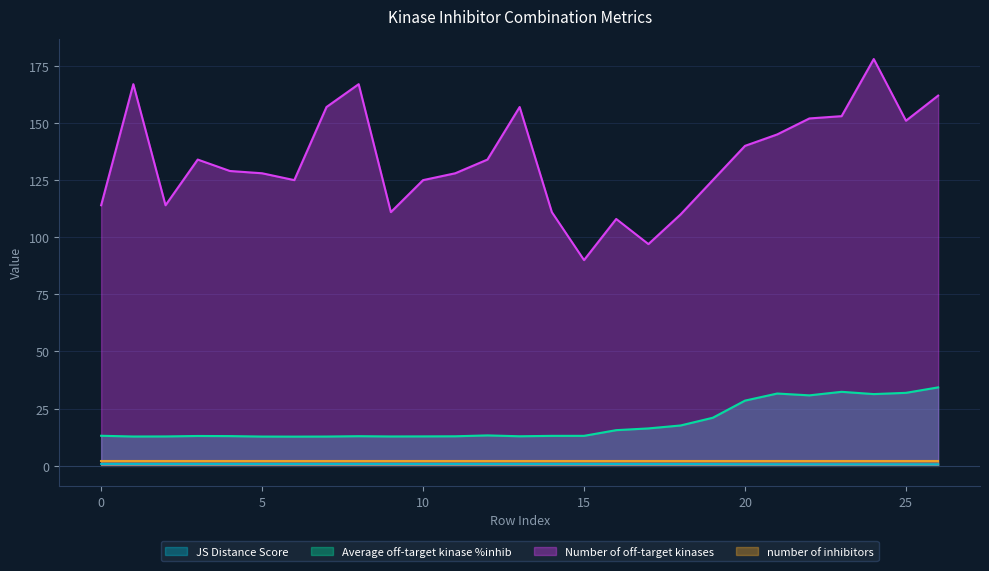

True or false: number of inhibitors and Average off-target kinase %inhib intersect in this chart.

False